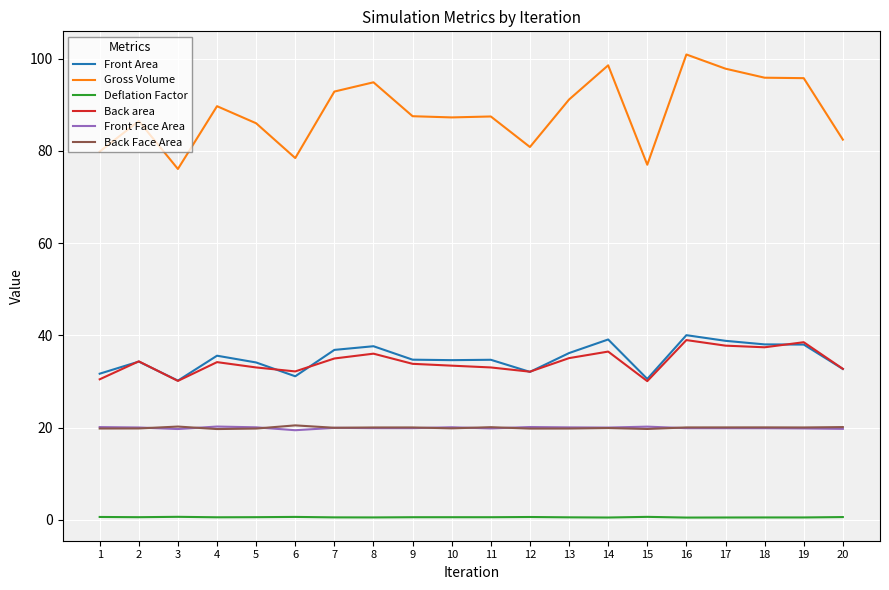

What is the total value across all series at 6?

182.3